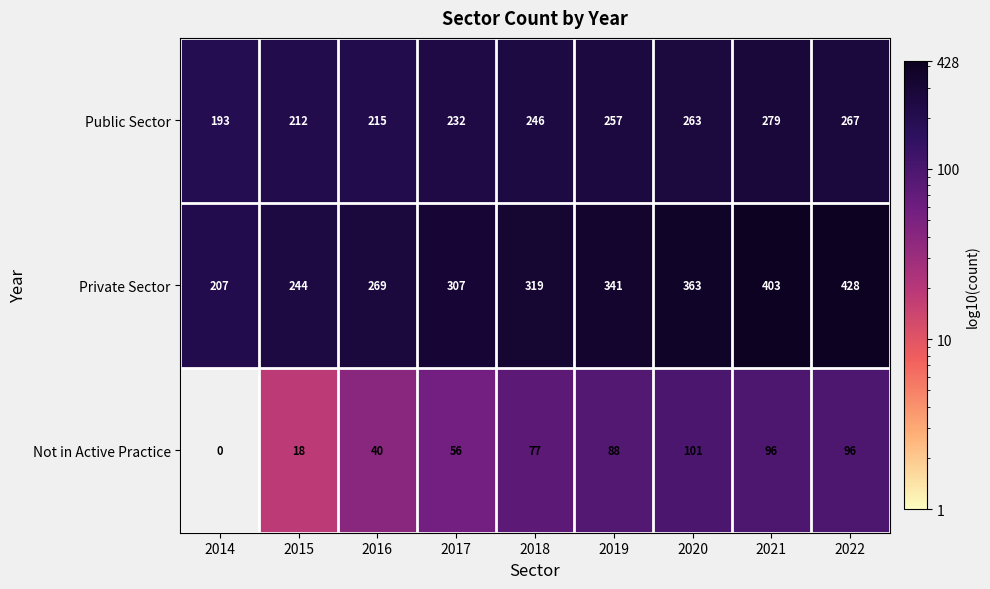

What is the difference between the maximum and second lowest values in the Private Sector series?

184